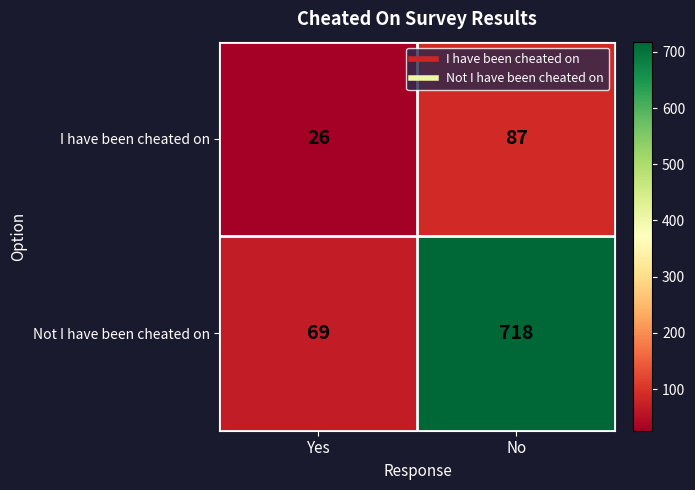

At how many categories does at least one series exceed 153?

1